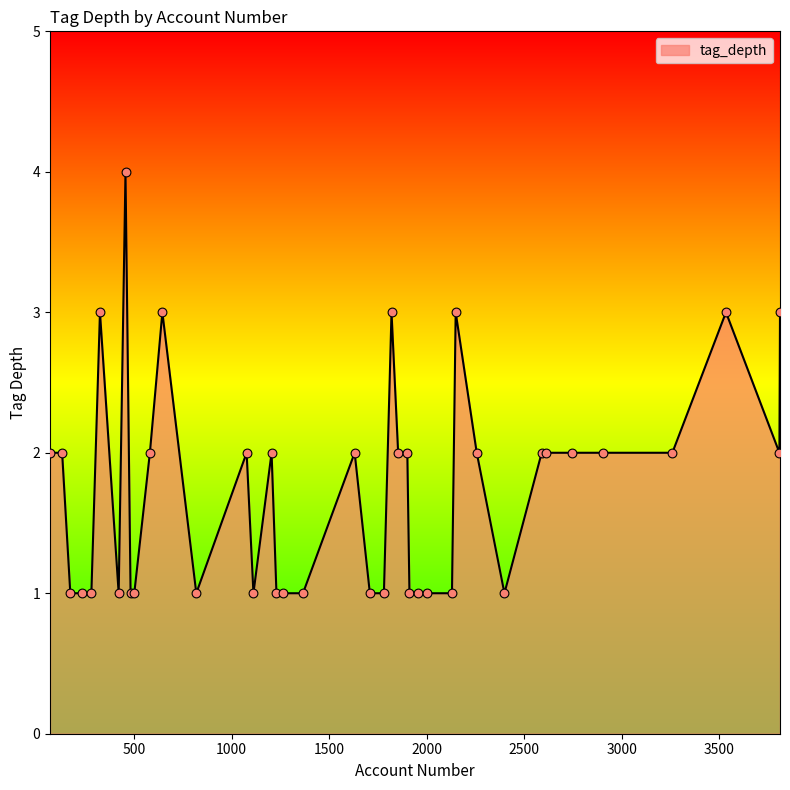

What is the difference between the maximum and minimum values?

3